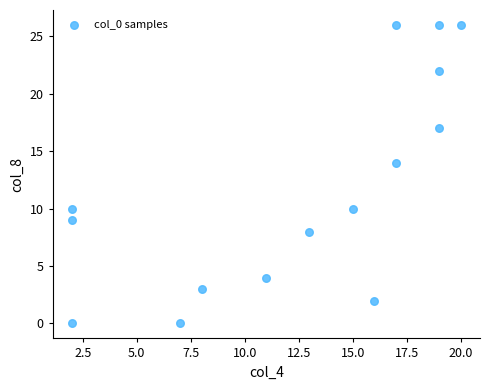

What Y value in the scatter plot is closest to 13?

14